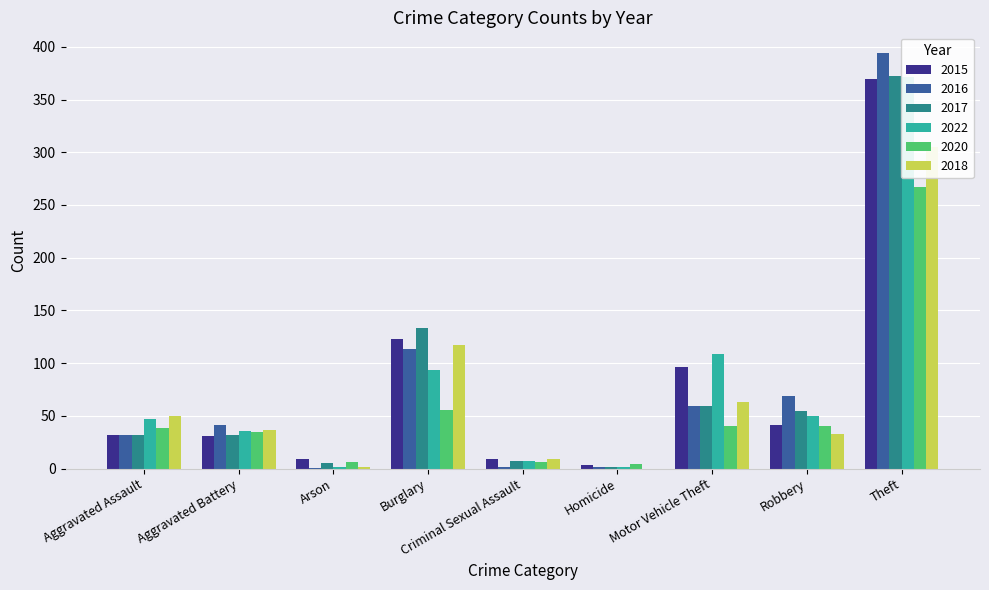

What value does the 2018 series have at Robbery?

33